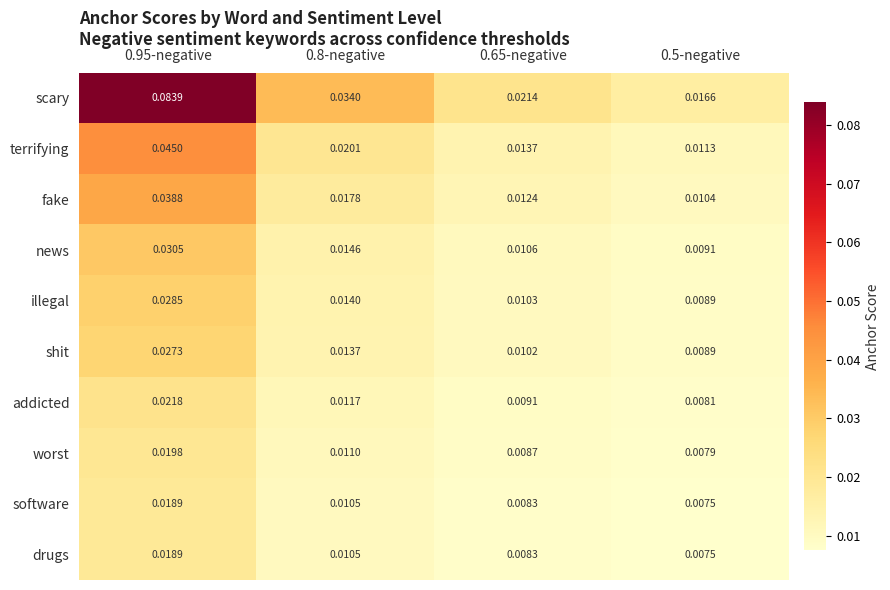

Which series has the largest range (max minus min)?

scary